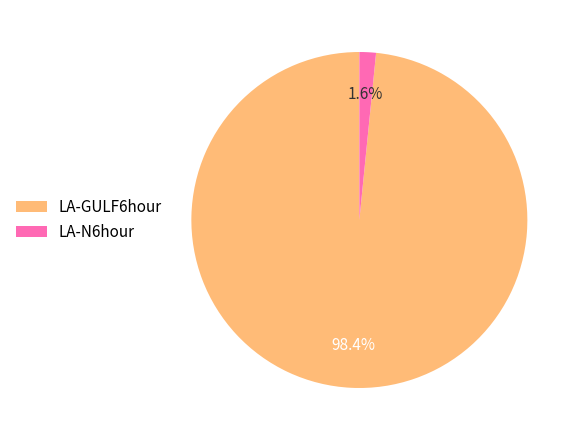

Which category has the smallest portion of the pie?

LA-N6hour